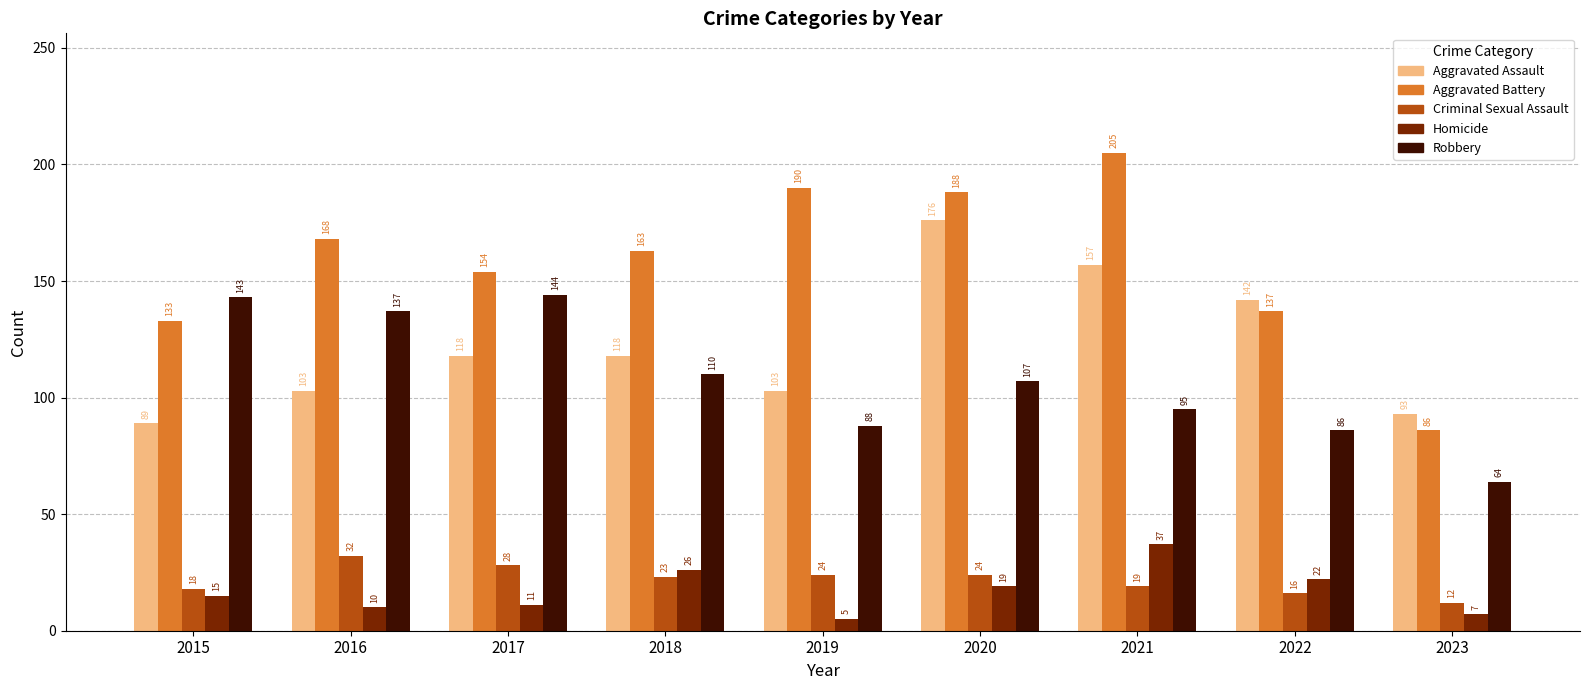

Rank the categories by Aggravated Battery value from lowest to highest.

2023, 2015, 2022, 2017, 2018, 2016, 2020, 2019, 2021